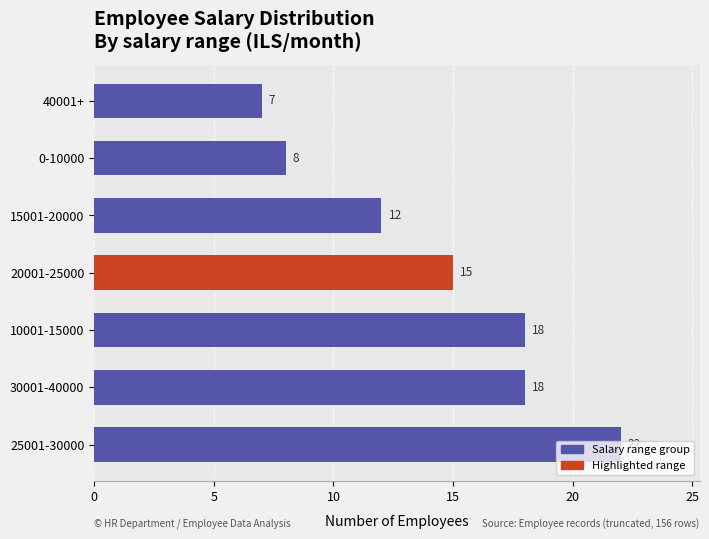

What is the difference between the maximum and minimum values?

15